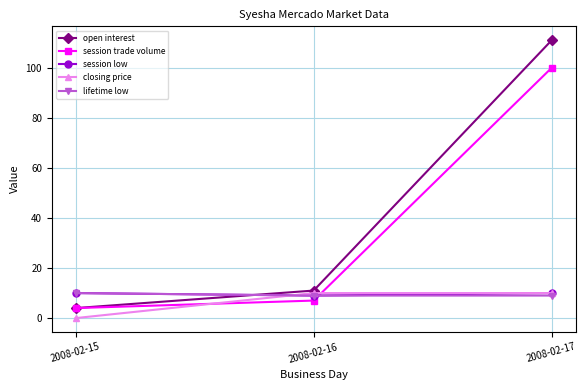

At which category is the sum across all series the highest?

2008-02-17